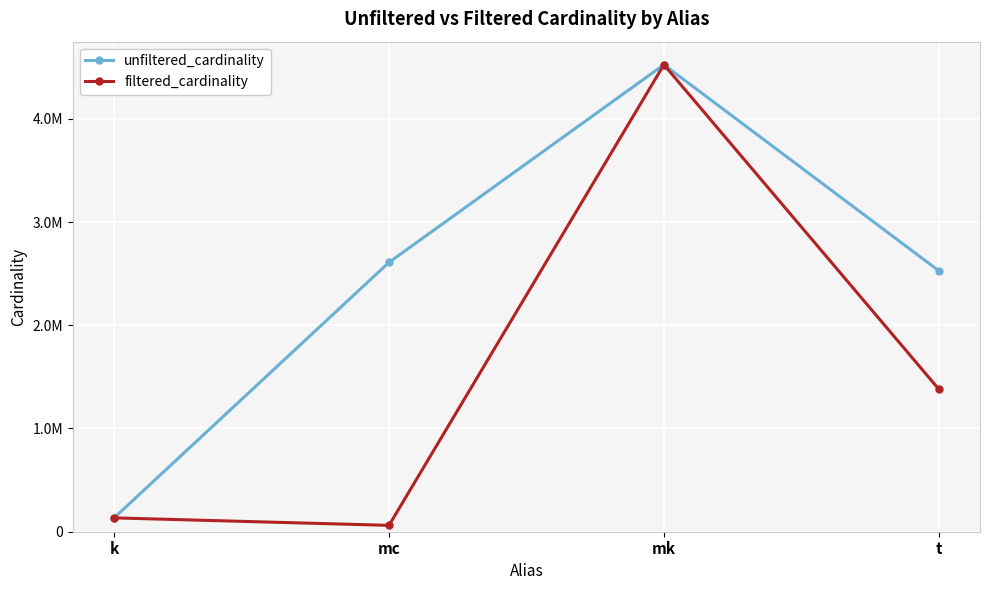

What are all the series names shown in the legend?

unfiltered_cardinality, filtered_cardinality